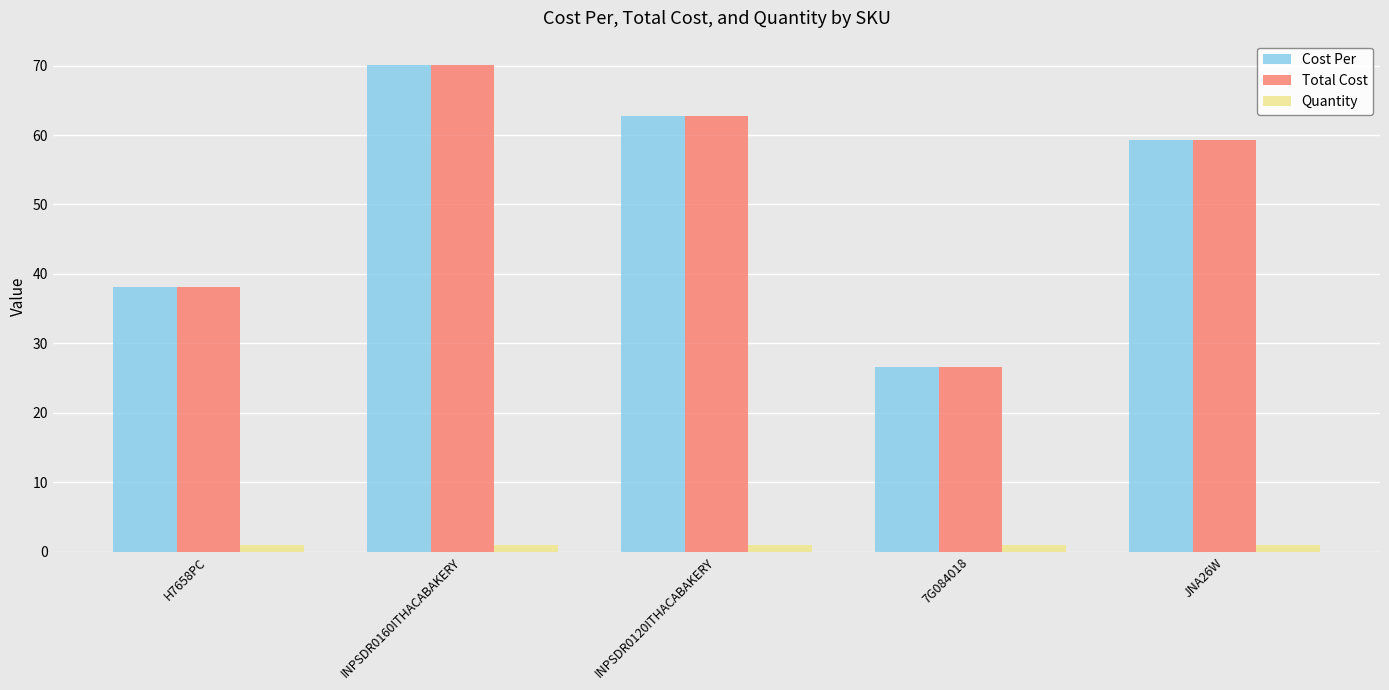

How many bars are there in each group?

3